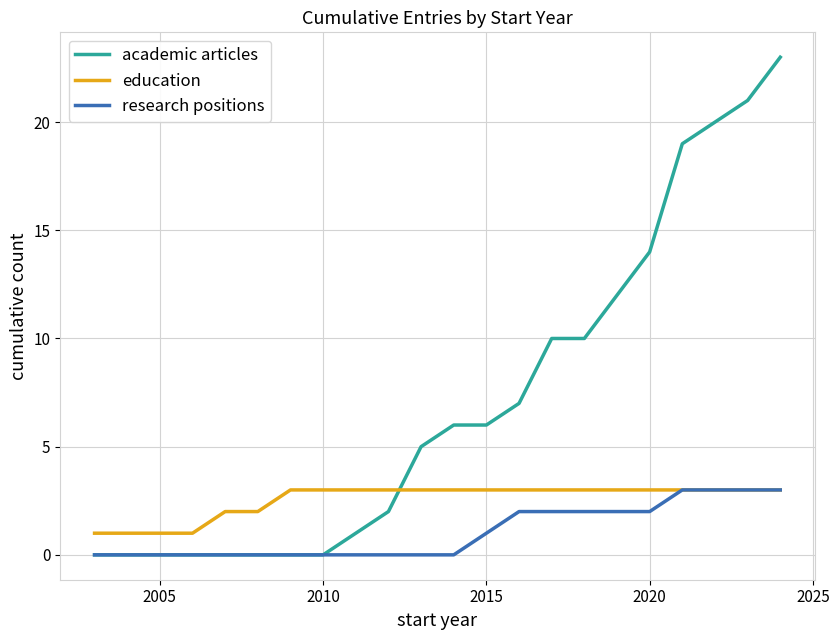

What is the maximum value shown in the chart?

23